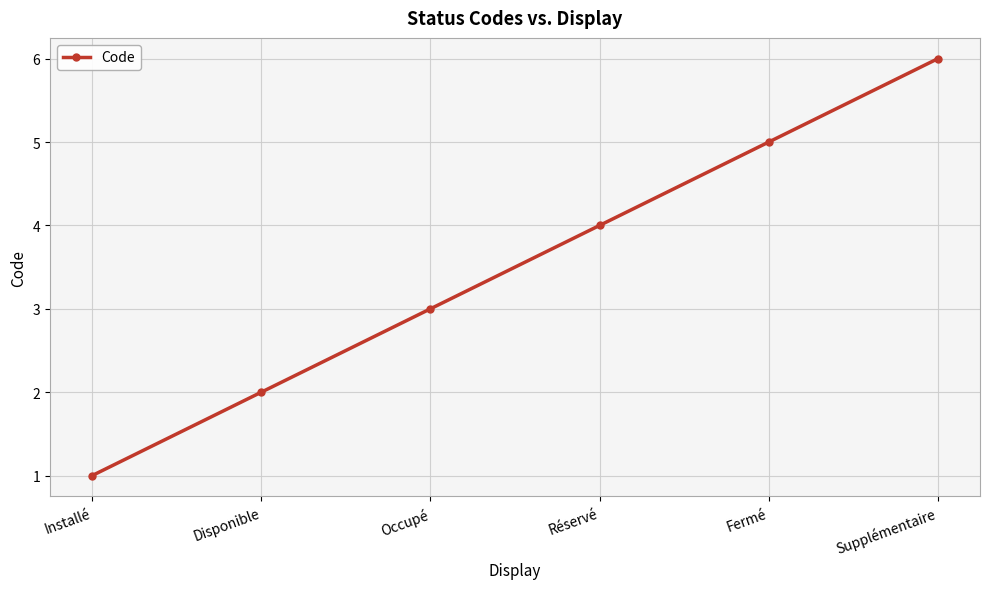

What value does the data have at Occupé?

3